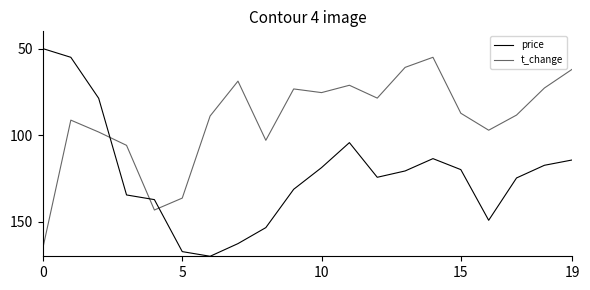

How many distinct data groups are displayed?

2